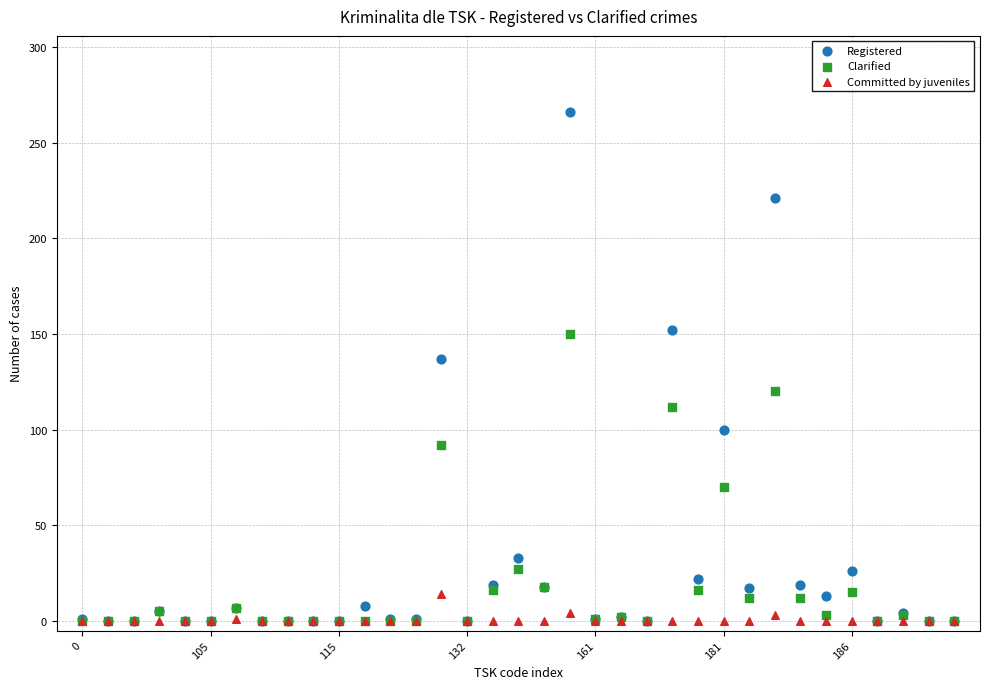

What are all the series names shown in the legend?

Registered, Clarified, Committed by juveniles